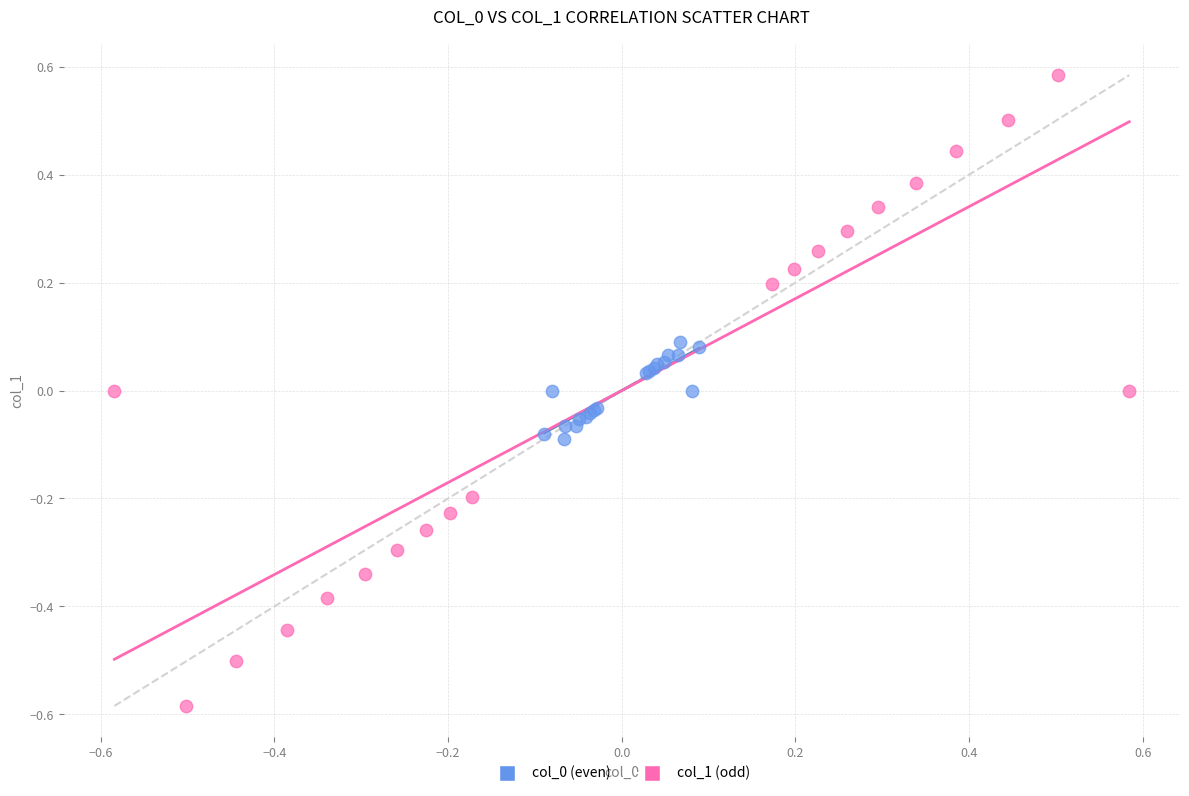

Which series reaches the minimum Y coordinate?

col_1 (odd)